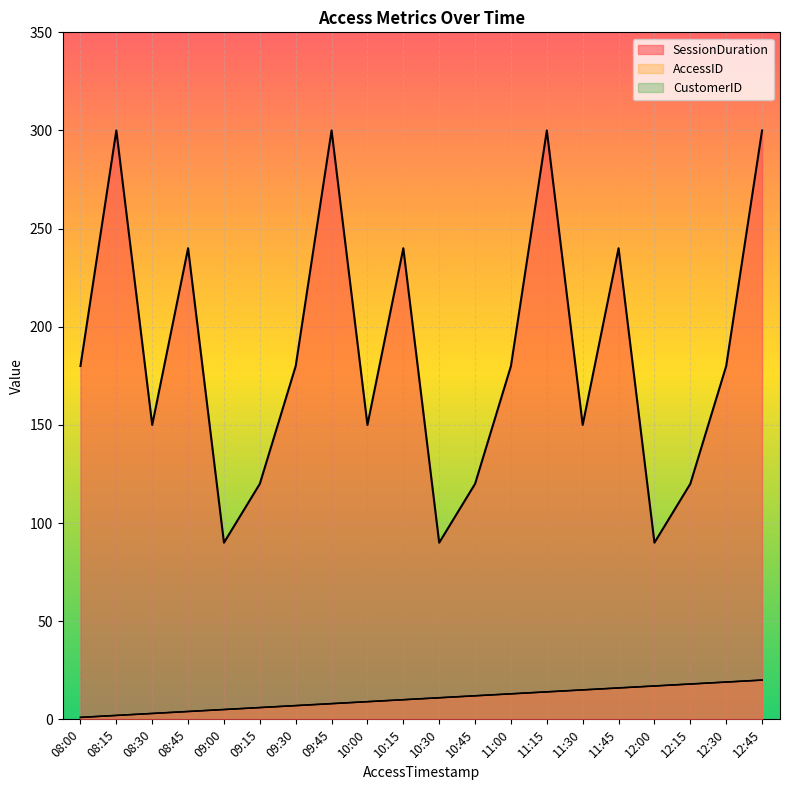

True or false: SessionDuration and AccessID cross at least once.

False